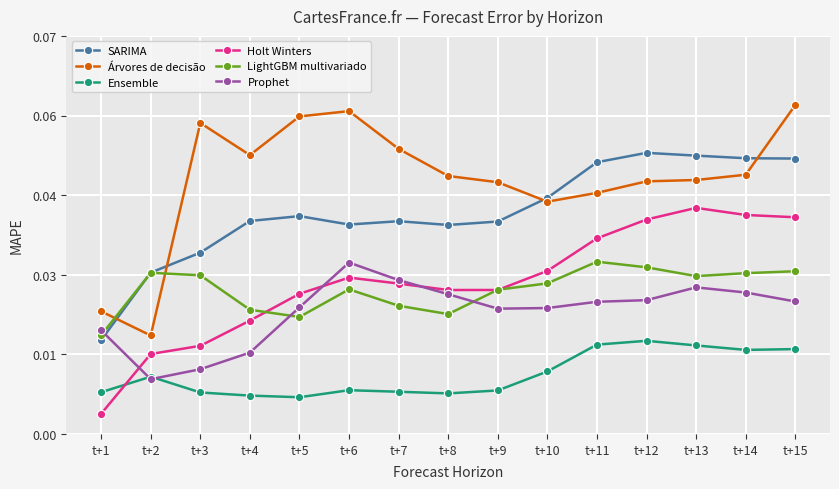

Where is Holt Winters nearest to the value 0?

t+1